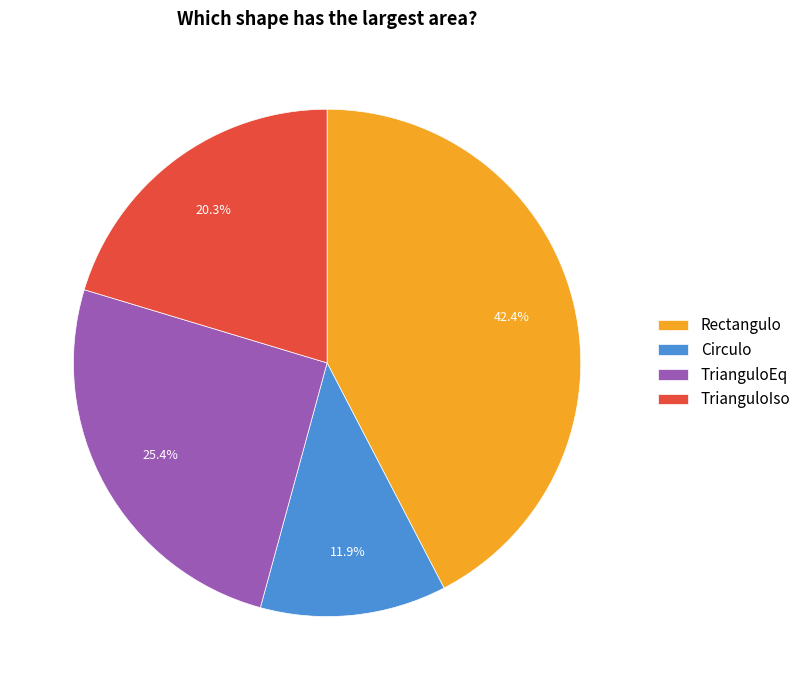

Does TrianguloIso account for over 50% of the chart?

No